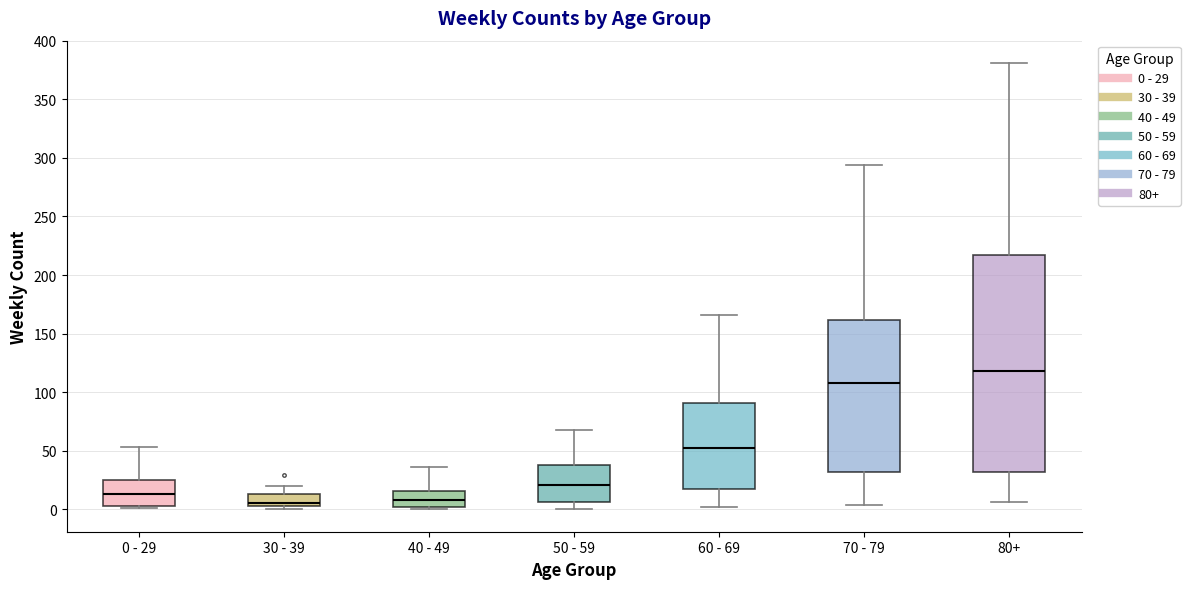

Where is the upper edge of the box for 40 - 49 on the y-axis? The values are not printed on the chart, so give them approximately, as read against the axis.

15